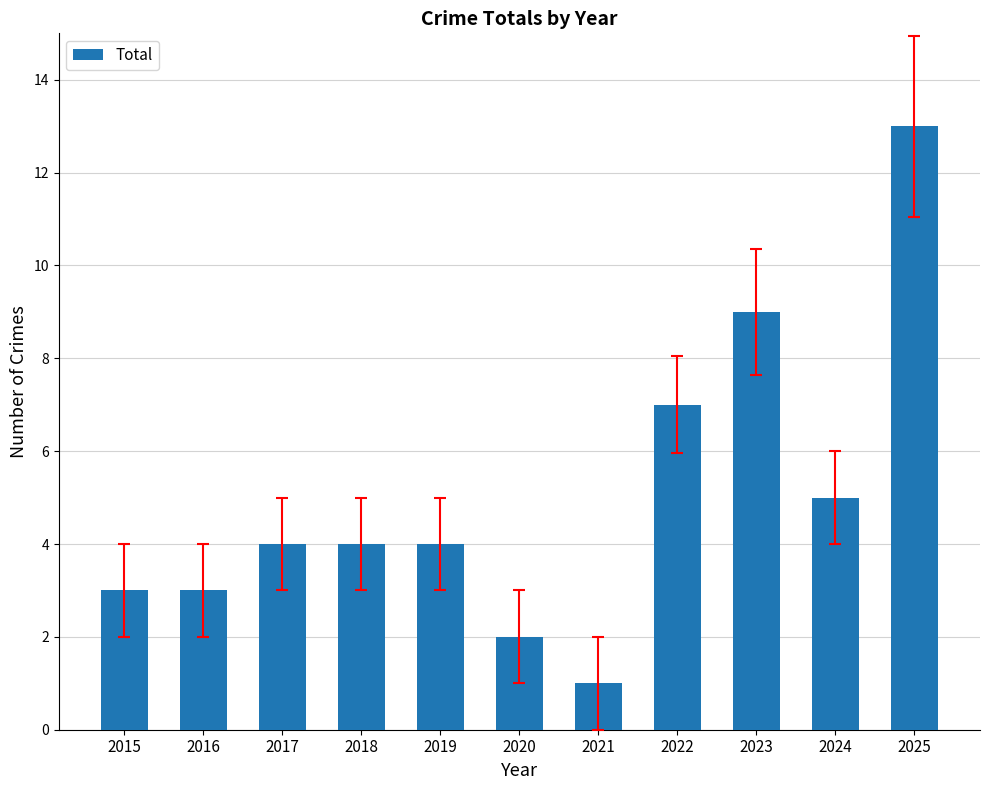

How many bars are there in total?

11